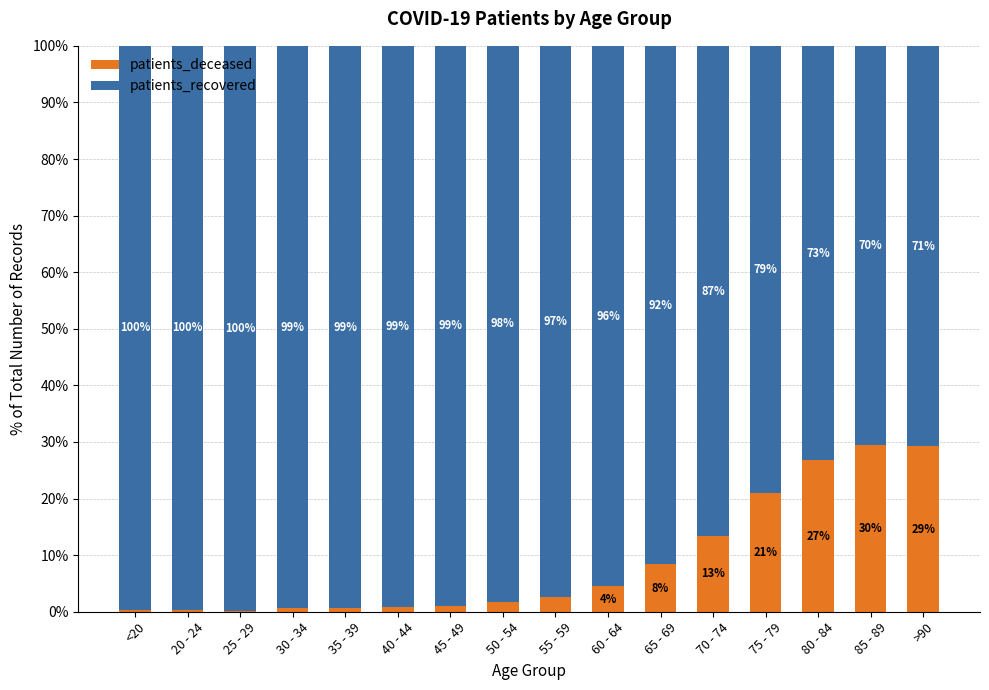

What is the total value across all series at 30 - 34?

100.0